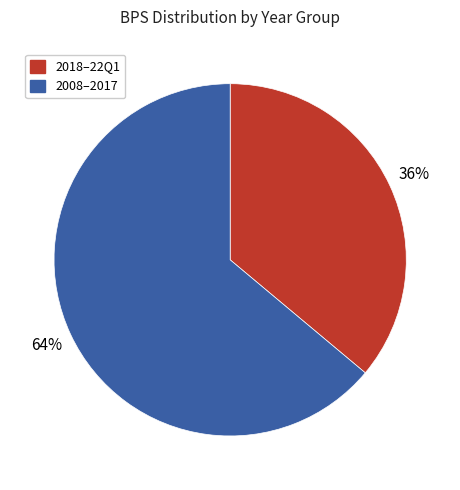

Is there a majority slice in this chart?

Yes